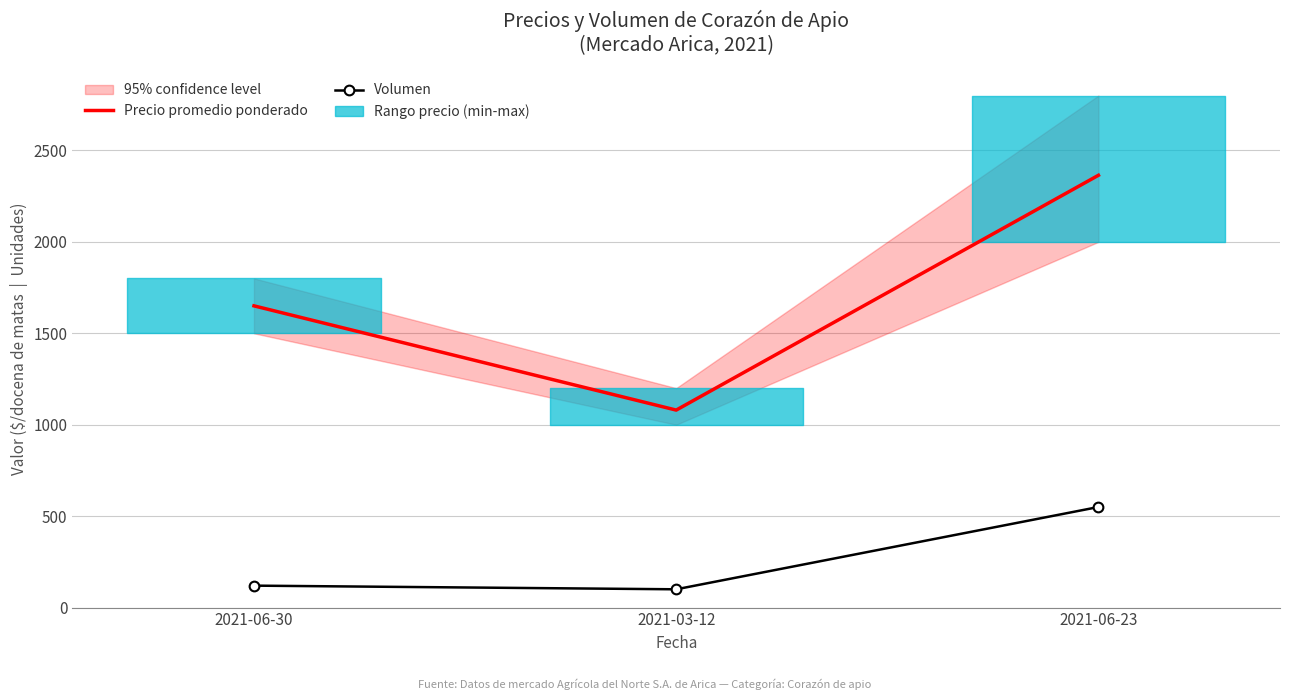

Which category has the highest value in the Precio promedio ponderado series?

2021-06-23